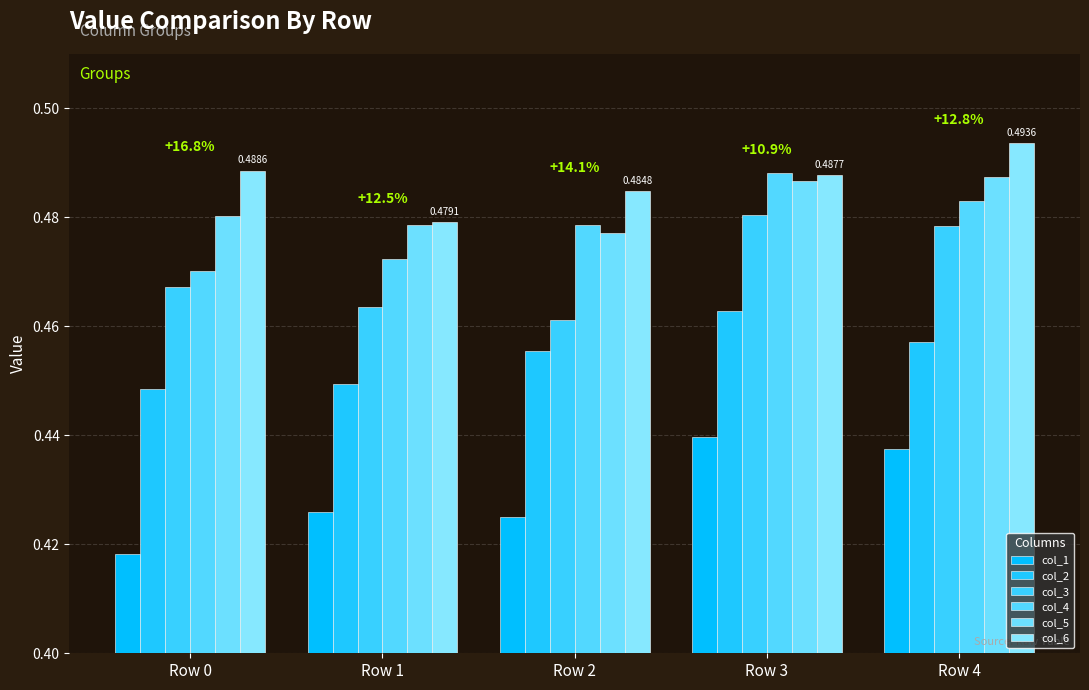

How many bars are there in each group?

6